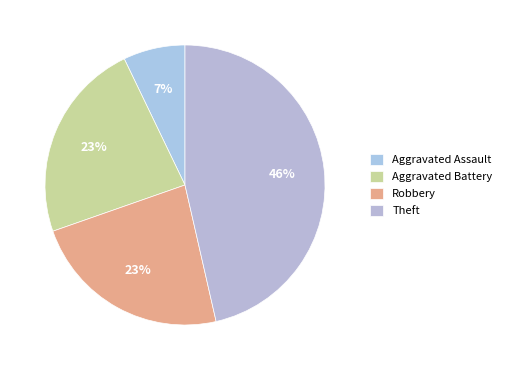

To the nearest percent, what is the average slice percentage?

25%